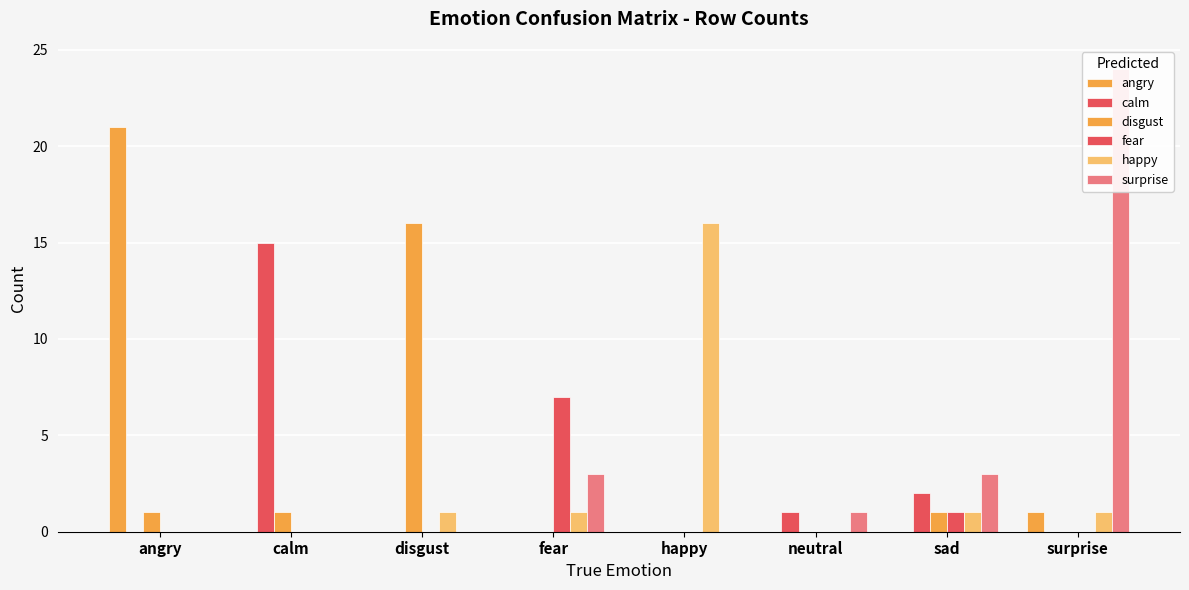

Reading left to right, extract all data points from this chart.

angry: 21	0	0	0	0	0	0	1
calm: 0	15	0	0	0	1	2	0
disgust: 1	1	16	0	0	0	1	0
fear: 0	0	0	7	0	0	1	0
happy: 0	0	1	1	16	0	1	1
surprise: 0	0	0	3	0	1	3	24